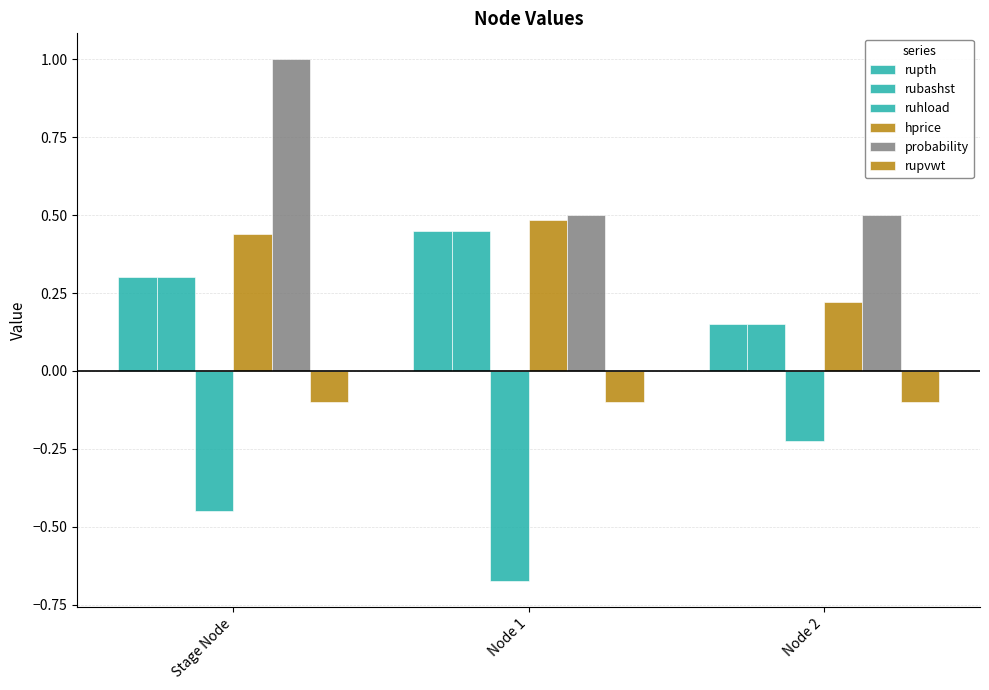

Is it true that rubashst equals 0.2 at Node 2?

False